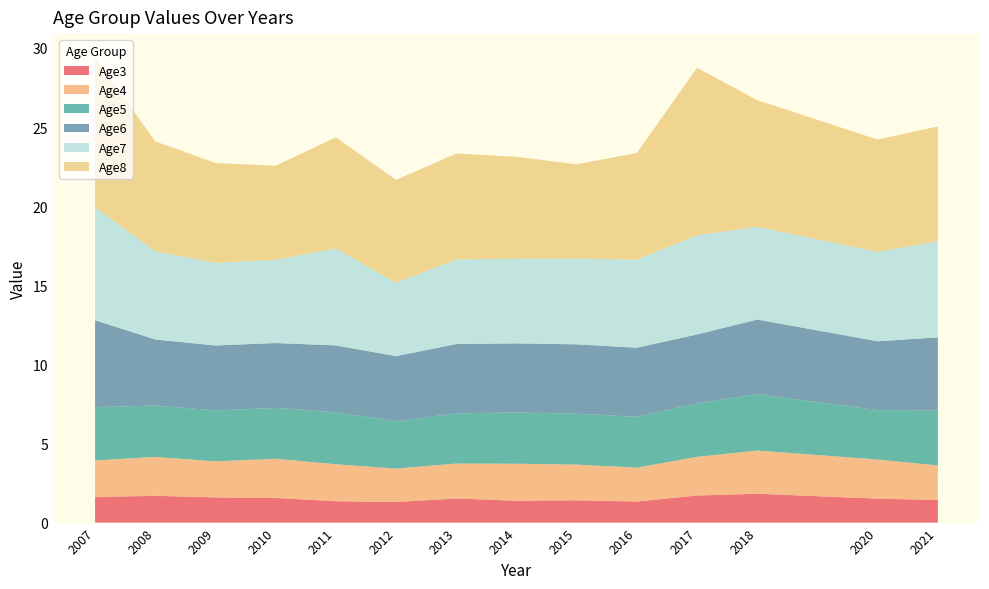

Reading left to right, transcribe all the data shown in this chart.

Age3: 2007=1.6	2008=1.7	2009=1.6	2010=1.6	2011=1.3	2012=1.3	2013=1.5	2014=1.4	2015=1.4	2016=1.3	2017=1.7	2018=1.8	2020=1.5	2021=1.4
Age4: 2007=2.3	2008=2.5	2009=2.3	2010=2.5	2011=2.3	2012=2.1	2013=2.2	2014=2.3	2015=2.3	2016=2.1	2017=2.4	2018=2.7	2020=2.5	2021=2.2
Age5: 2007=3.4	2008=3.2	2009=3.2	2010=3.2	2011=3.3	2012=3.0	2013=3.2	2014=3.2	2015=3.2	2016=3.2	2017=3.4	2018=3.6	2020=3.1	2021=3.5
Age6: 2007=5.5	2008=4.2	2009=4.1	2010=4.1	2011=4.2	2012=4.1	2013=4.4	2014=4.4	2015=4.4	2016=4.4	2017=4.4	2018=4.7	2020=4.4	2021=4.6
Age7: 2007=7.1	2008=5.6	2009=5.2	2010=5.3	2011=6.1	2012=4.6	2013=5.3	2014=5.4	2015=5.4	2016=5.6	2017=6.3	2018=5.9	2020=5.6	2021=6.1
Age8: 2007=9.5	2008=6.9	2009=6.3	2010=5.9	2011=7.0	2012=6.5	2013=6.7	2014=6.4	2015=5.9	2016=6.7	2017=10.6	2018=8.0	2020=7.1	2021=7.2